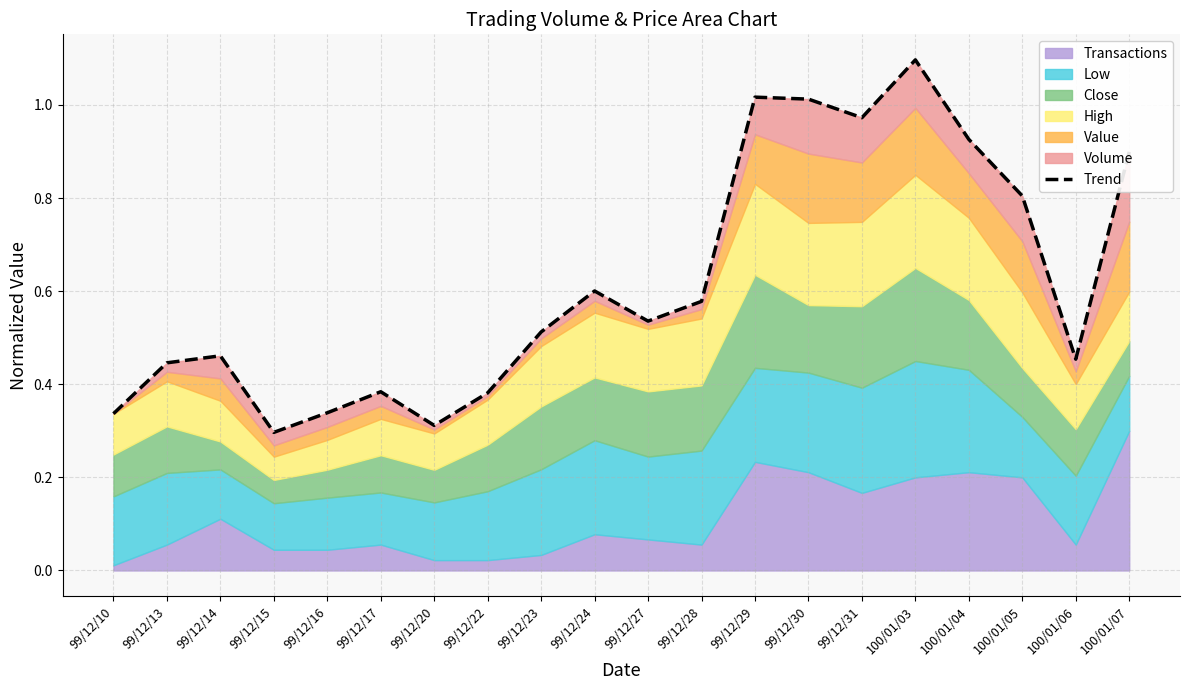

Between 99/12/17 and 99/12/13, which is larger?

99/12/13